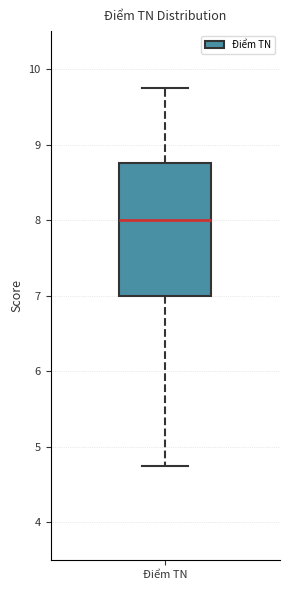

Transcribe this box plot: give where the median line is, the range the box spans, and where the two whiskers end, as read against the y-axis. The values are not printed on the chart, so give them approximately, as read against the axis.

median 8.0, box 7.0 to 8.8, whiskers 4.8 to 9.8